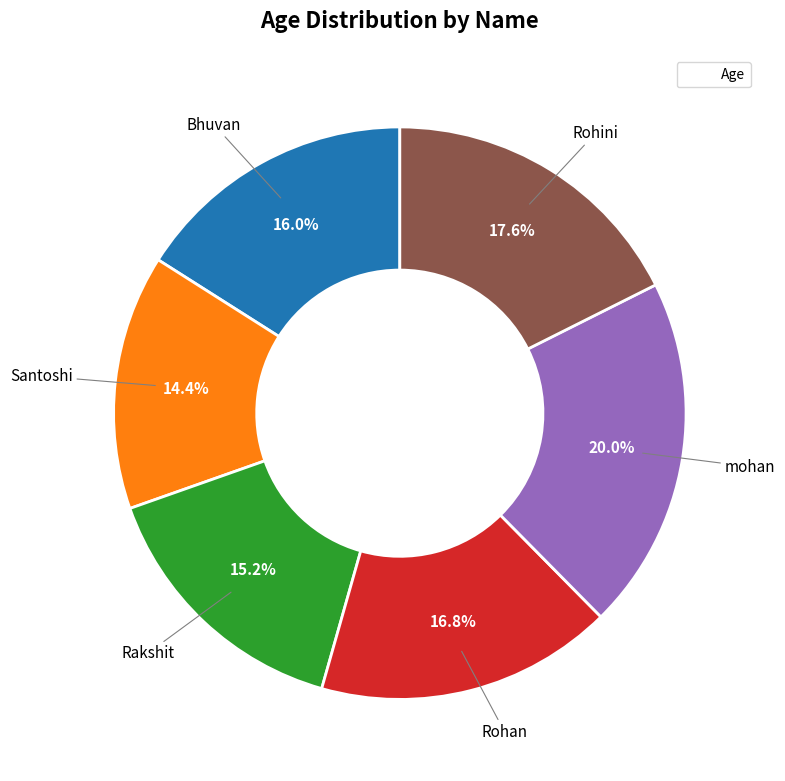

How many segments does this pie chart have?

6